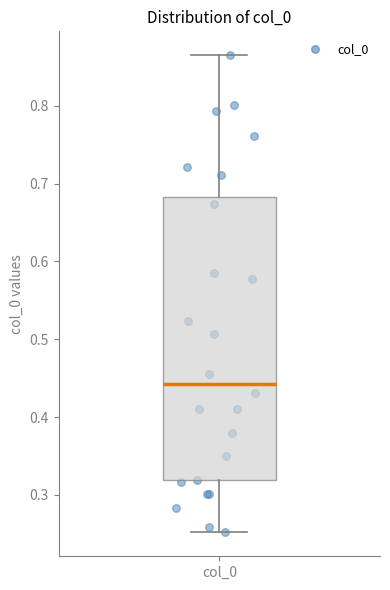

Where is the lower edge of the box for col_0 on the y-axis? The values are not printed on the chart, so give them approximately, as read against the axis.

0.32